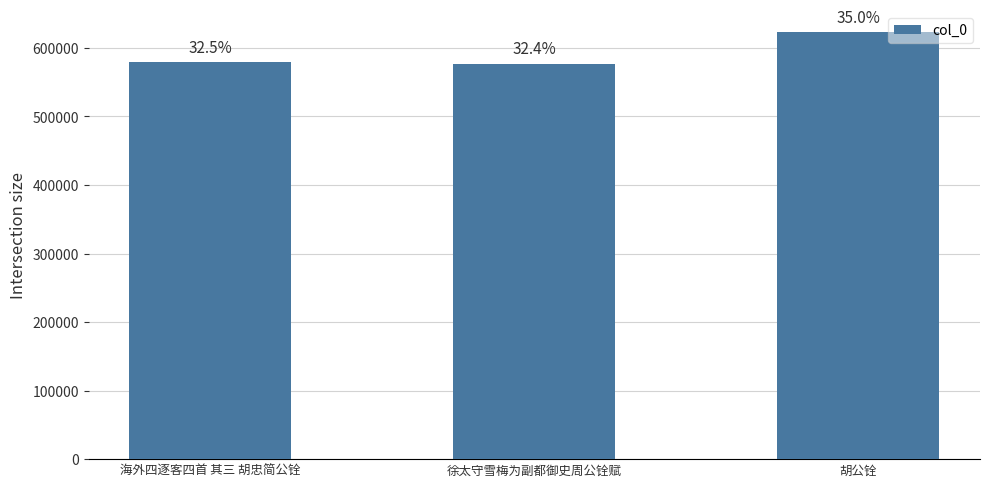

The value at 徐太守雪梅为副都御史周公铨赋 is 983374. True or false?

False